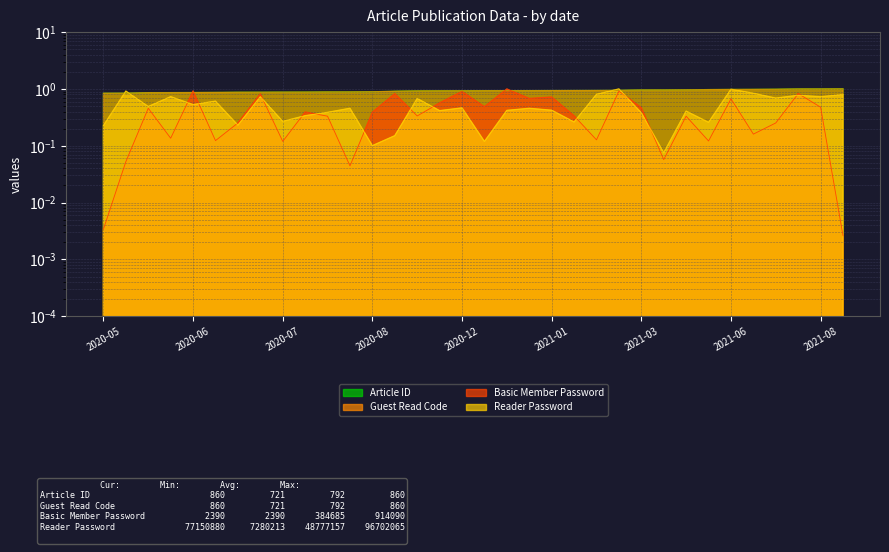

True or false: Basic Member Password has more than 1 interior local peaks.

True